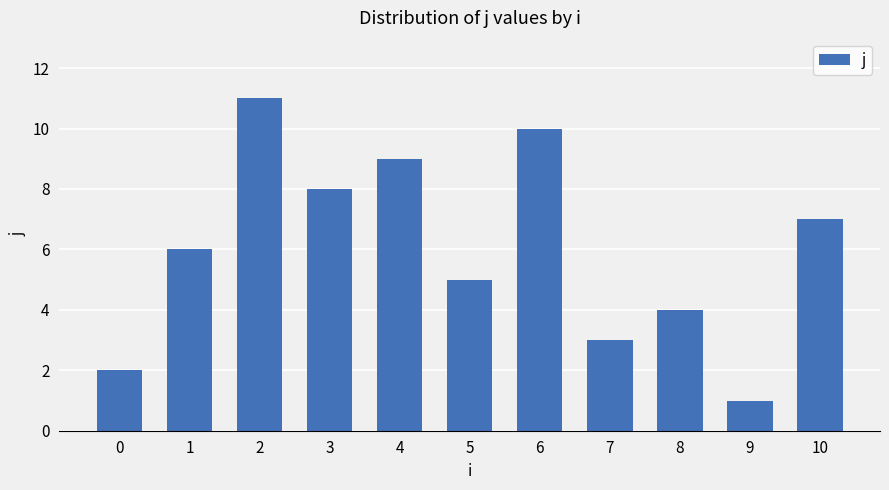

List the labels in order of value, largest first.

2, 6, 4, 3, 10, 1, 5, 8, 7, 0, 9